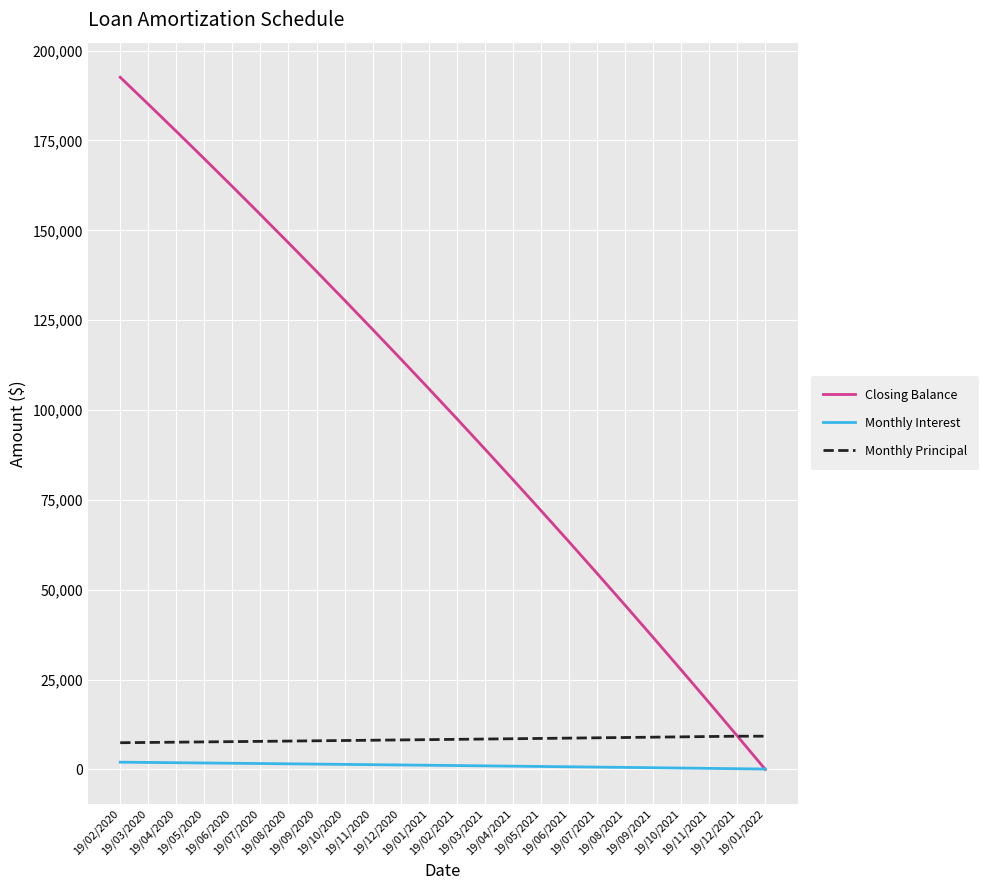

At 19/07/2021, list the series in order from smallest to largest.

Monthly Interest, Monthly Principal, Closing Balance